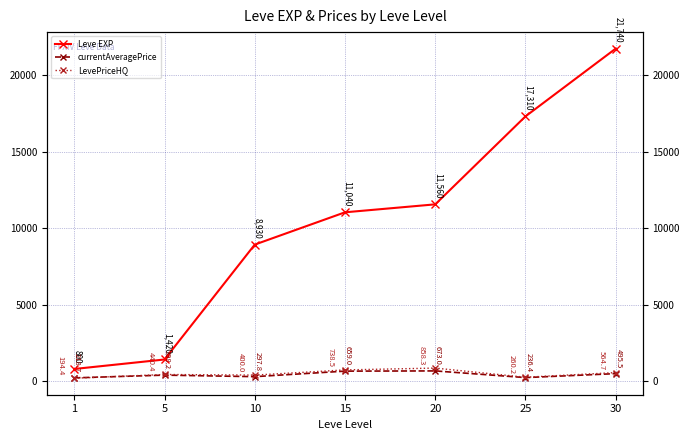

Which series has the largest range (max minus min)?

Leve EXP